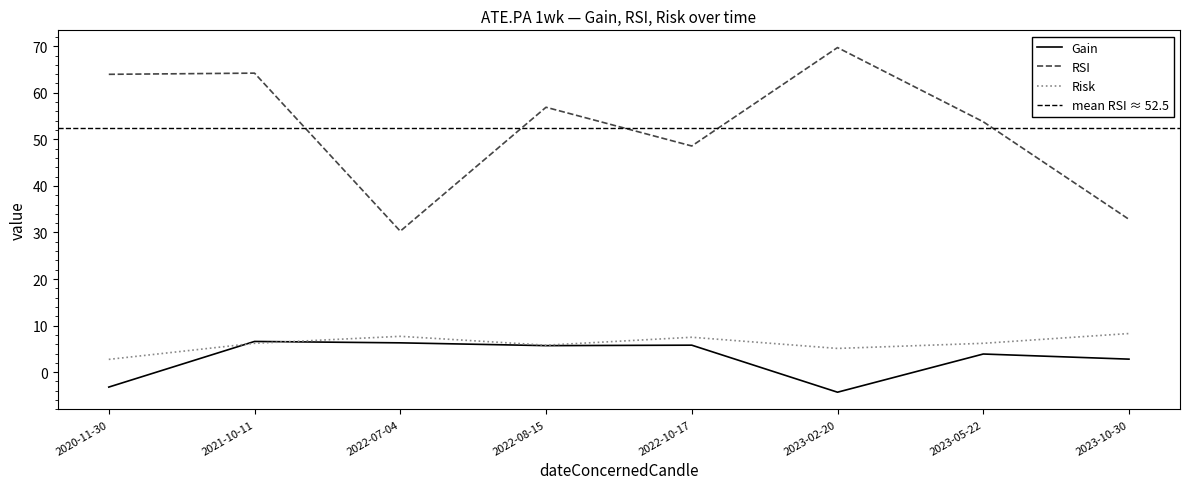

Between 2022-07-04 and 2022-08-15, which is larger?

2022-07-04